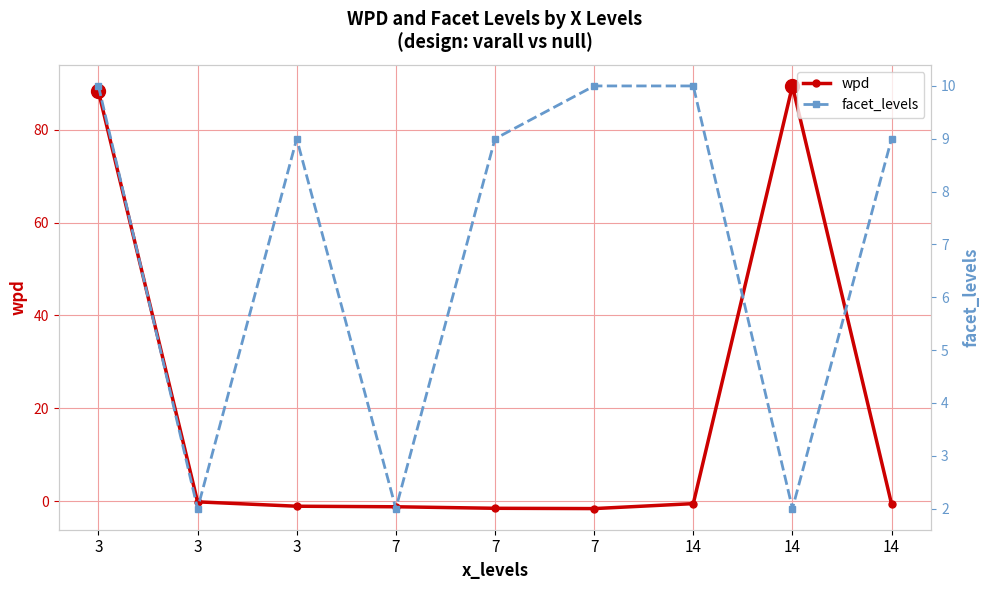

List the series in order of their peak value, lowest first.

facet_levels, wpd